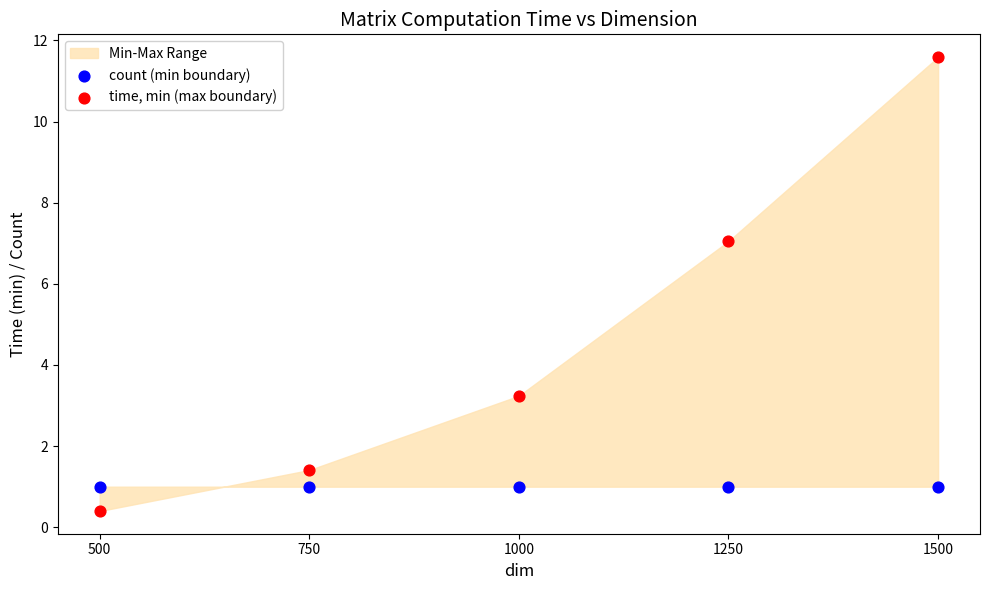

Which series reaches the minimum Y coordinate?

time, min (max boundary)